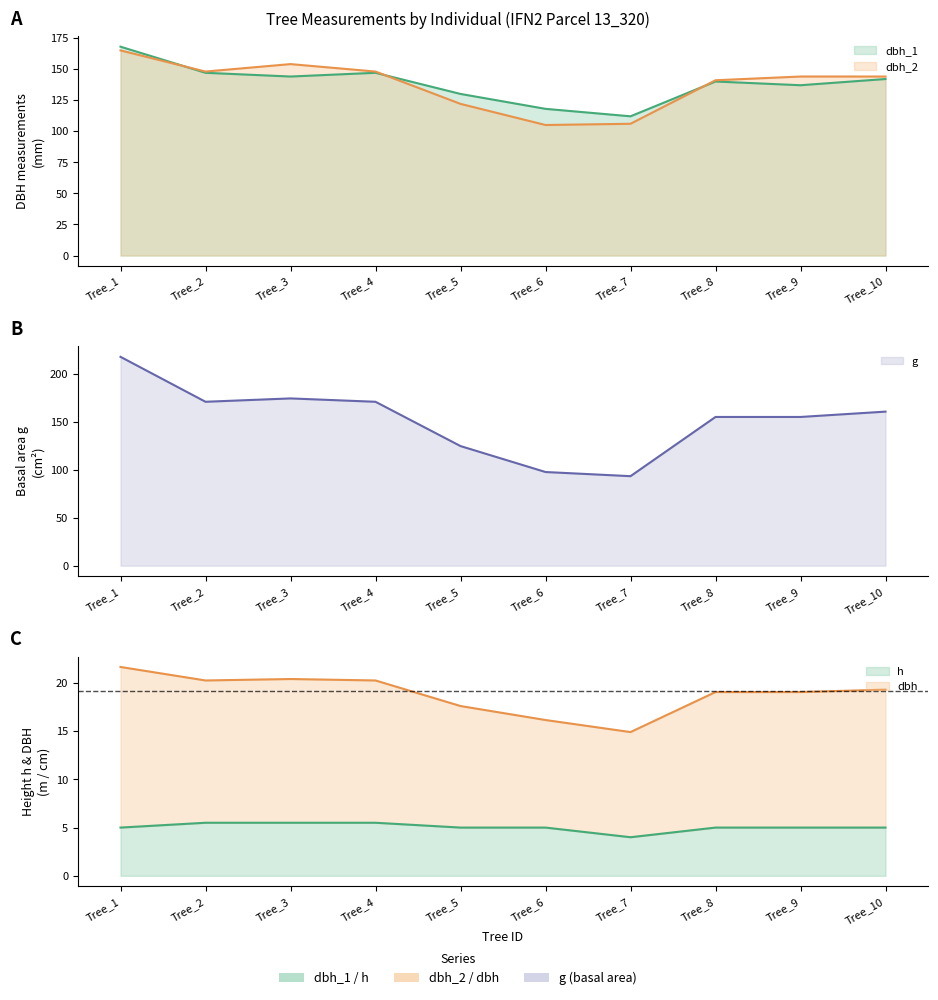

Reading right to left, extract all data points from this chart.

dbh_1: 142.0	137.0	140.0	112.0	118.0	130.0	147.0	144.0	147.0	168.0
dbh_2: 144.0	144.0	141.0	106.0	105.0	122.0	148.0	154.0	148.0	165.0
dbh: 160.6	155.0	155.0	93.3	97.6	124.7	170.9	174.4	170.9	217.7
h: 5.0	5.0	5.0	4.0	5.0	5.0	5.5	5.5	5.5	5.0